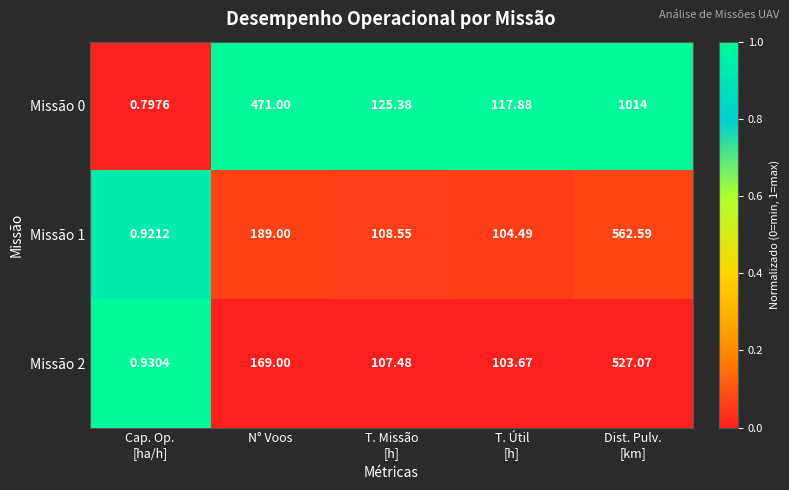

What is the greatest value displayed?

1014.0